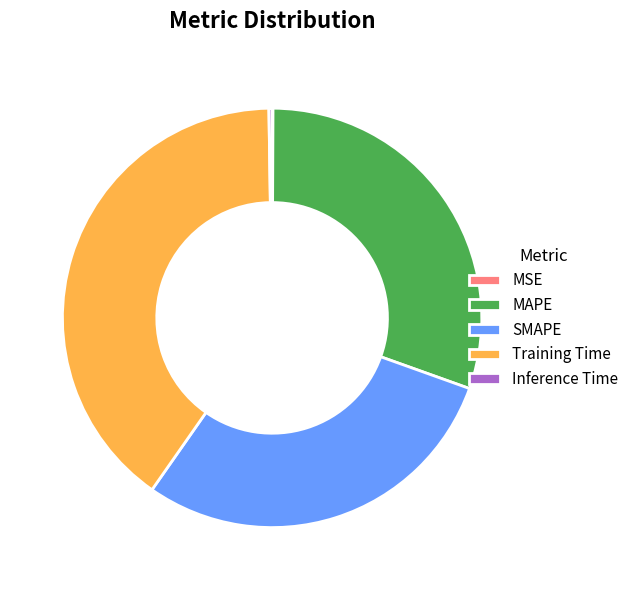

Does SMAPE account for over 50% of the chart?

No